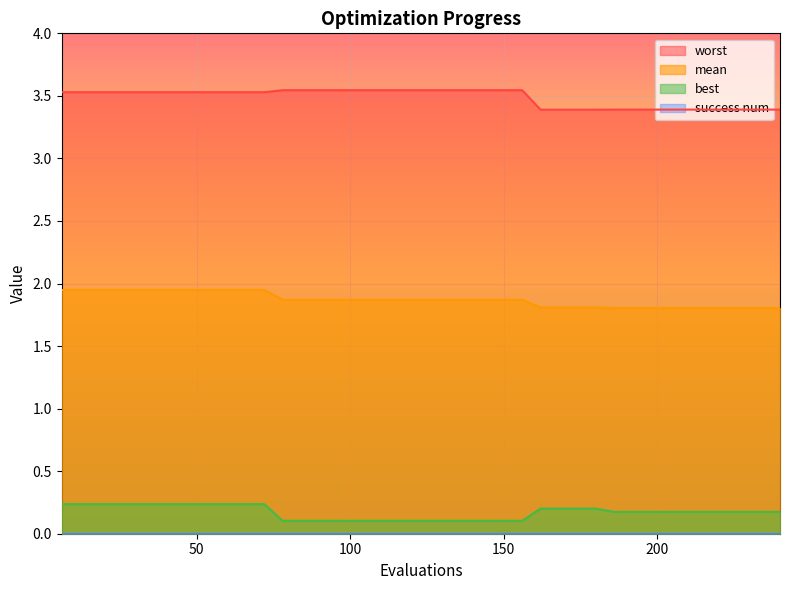

Is the value of mean at 150 greater than the value of best at 78?

Yes